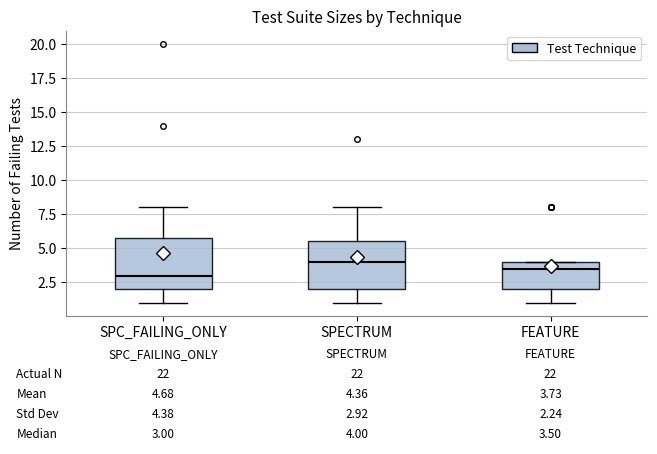

Which box's median line is the highest?

SPECTRUM